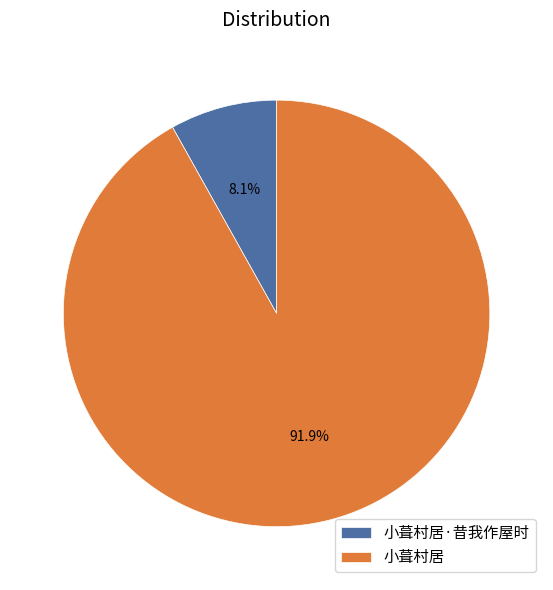

Do 小葺村居 and 小葺村居·昔我作屋时 together represent more than half of the pie?

Yes